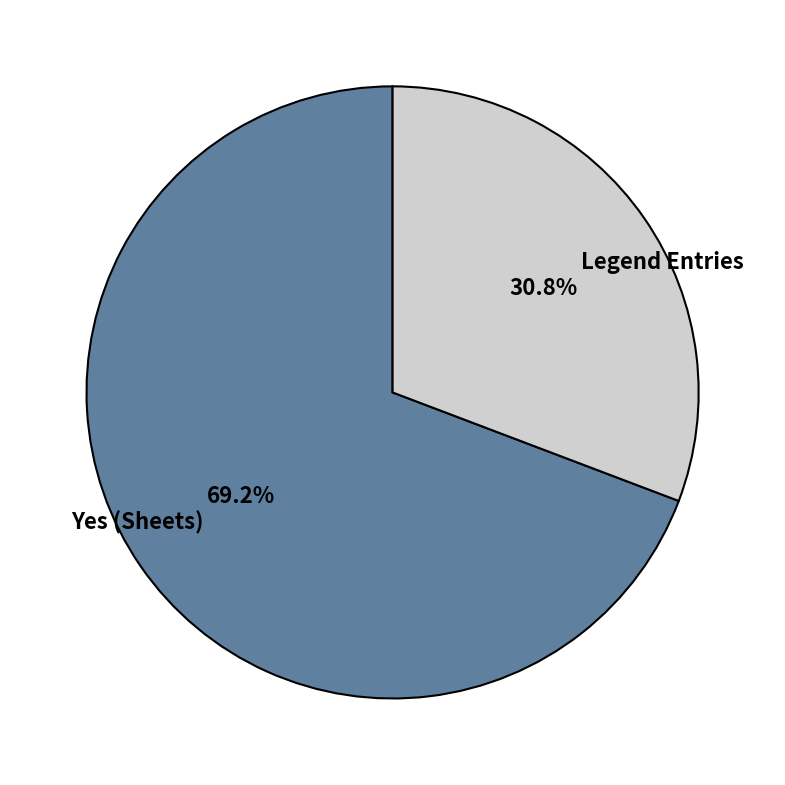

What is the largest slice in the pie chart?

Yes (Sheets)